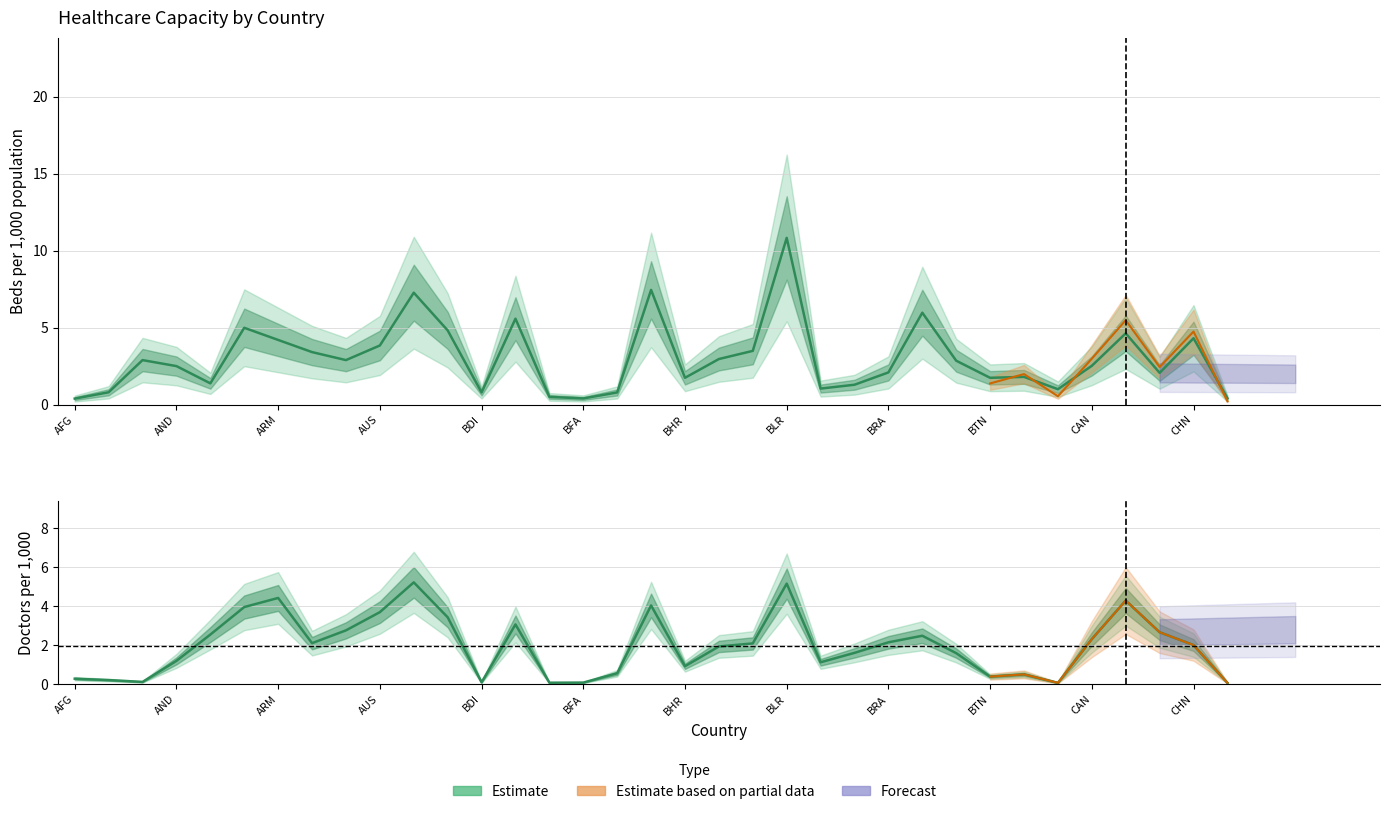

Rank the series by their maximum value, from lowest to highest.

Doctors per 1,000, Beds per 1,000